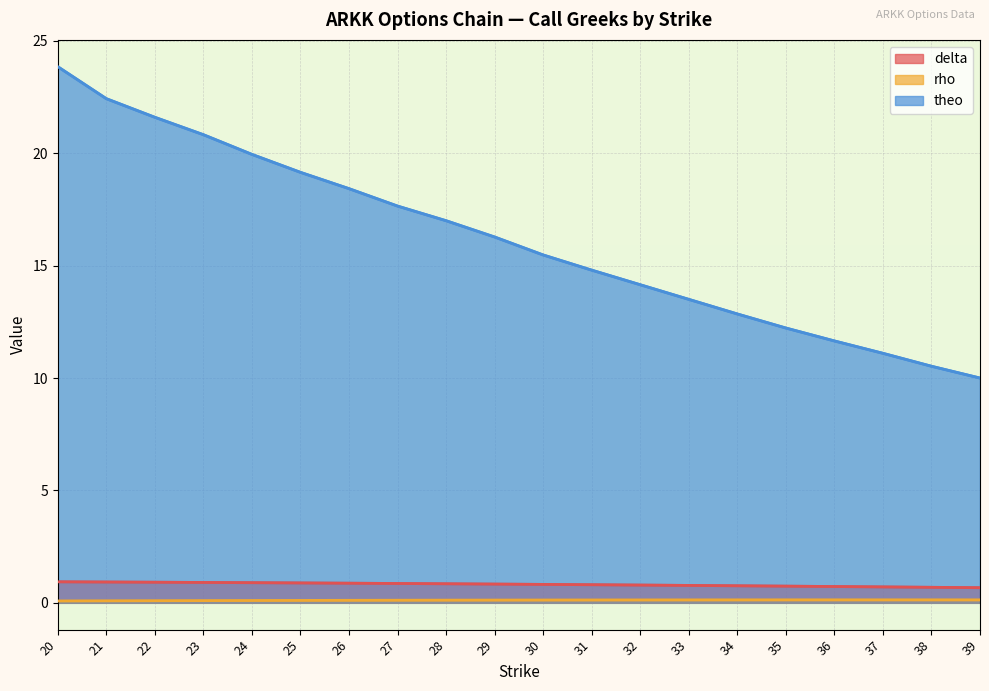

What is the value of the theo point at the 11th from the left?

15.5